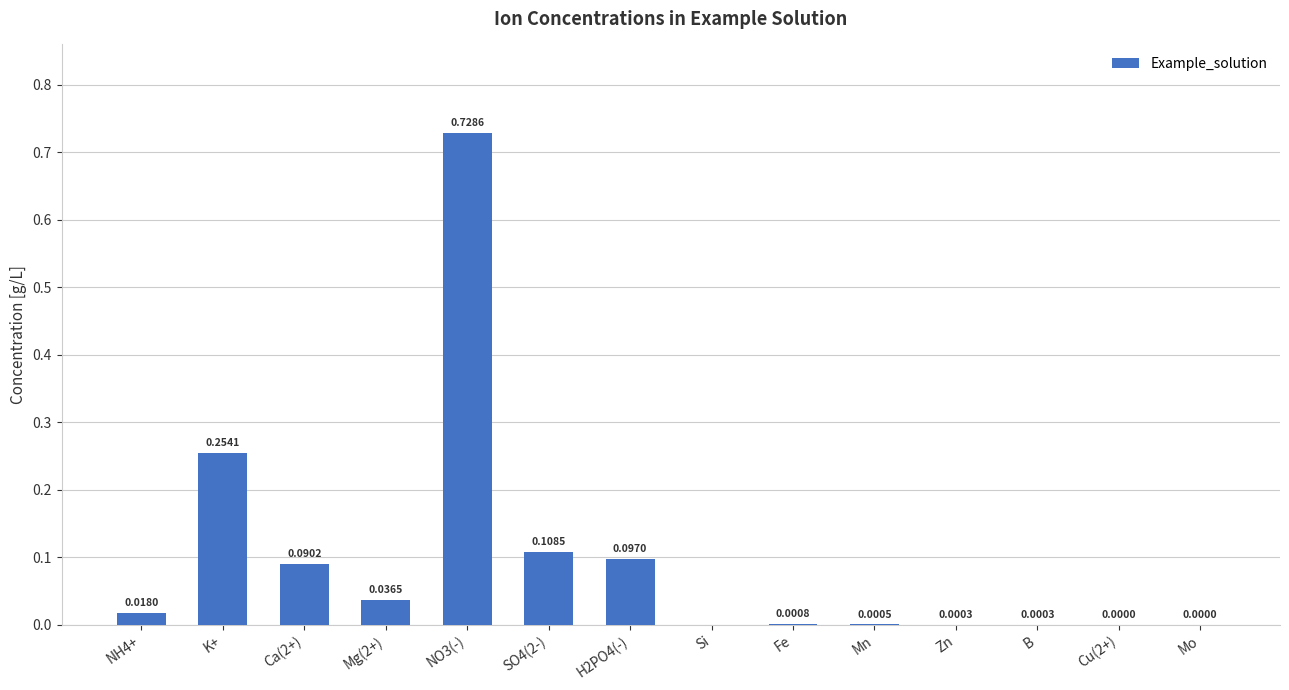

Between NH4+ and K+, which is larger?

K+